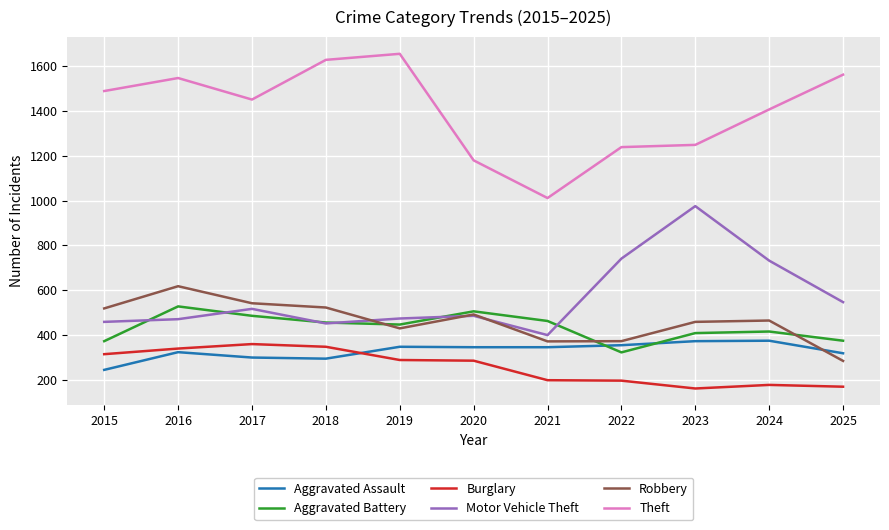

At which category does Aggravated Assault reach its first local peak?

2016